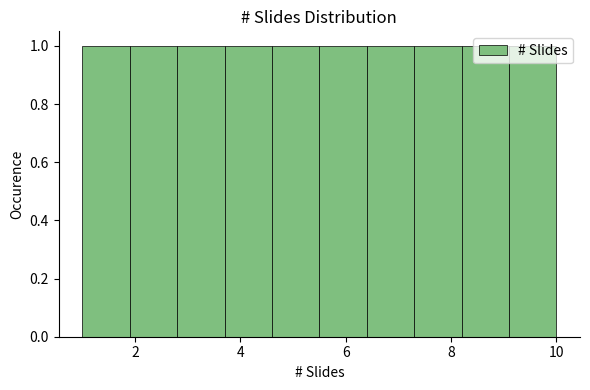

Reading left to right, list every bar in this chart as the range it spans on the x-axis followed by its height. Neither the bar edges nor the heights are printed on the chart, so give them approximately, as read against the axes.

1.0 to 1.9: 1
1.9 to 2.8: 1
2.8 to 3.7: 1
3.7 to 4.6: 1
4.6 to 5.5: 1
5.5 to 6.4: 1
6.4 to 7.3: 1
7.3 to 8.2: 1
8.2 to 9.1: 1
9.1 to 10.0: 1